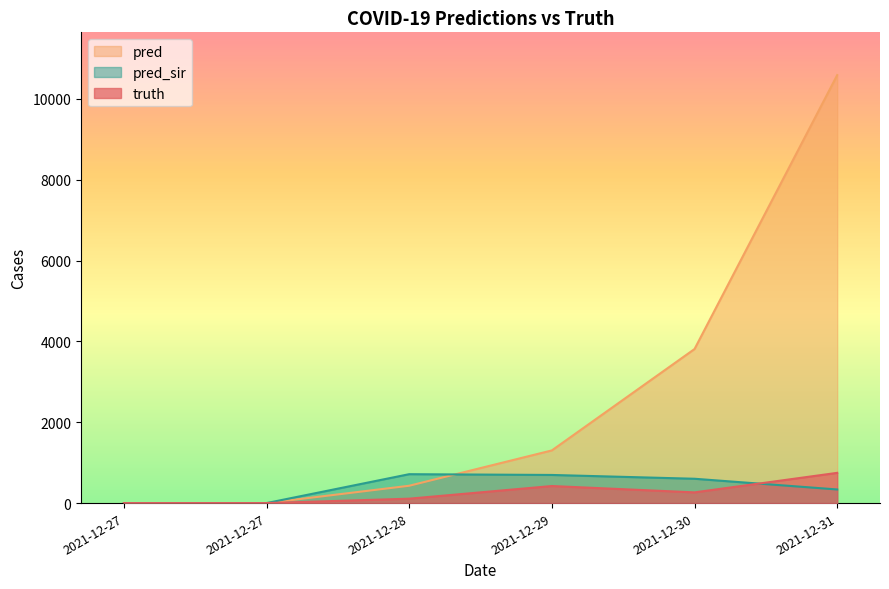

Where is pred nearest to the value 5293?

2021-12-30